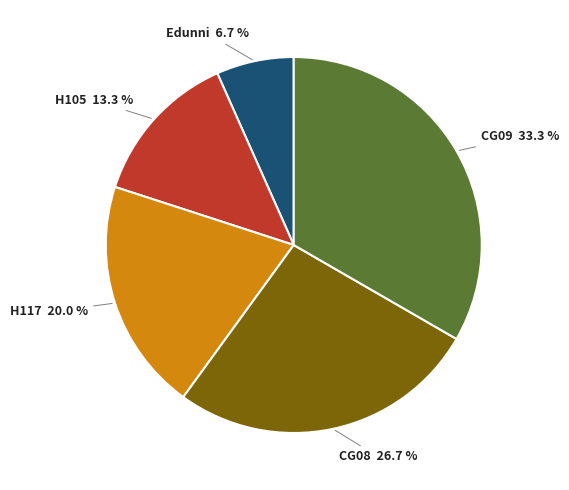

How many segments does this pie chart have?

5